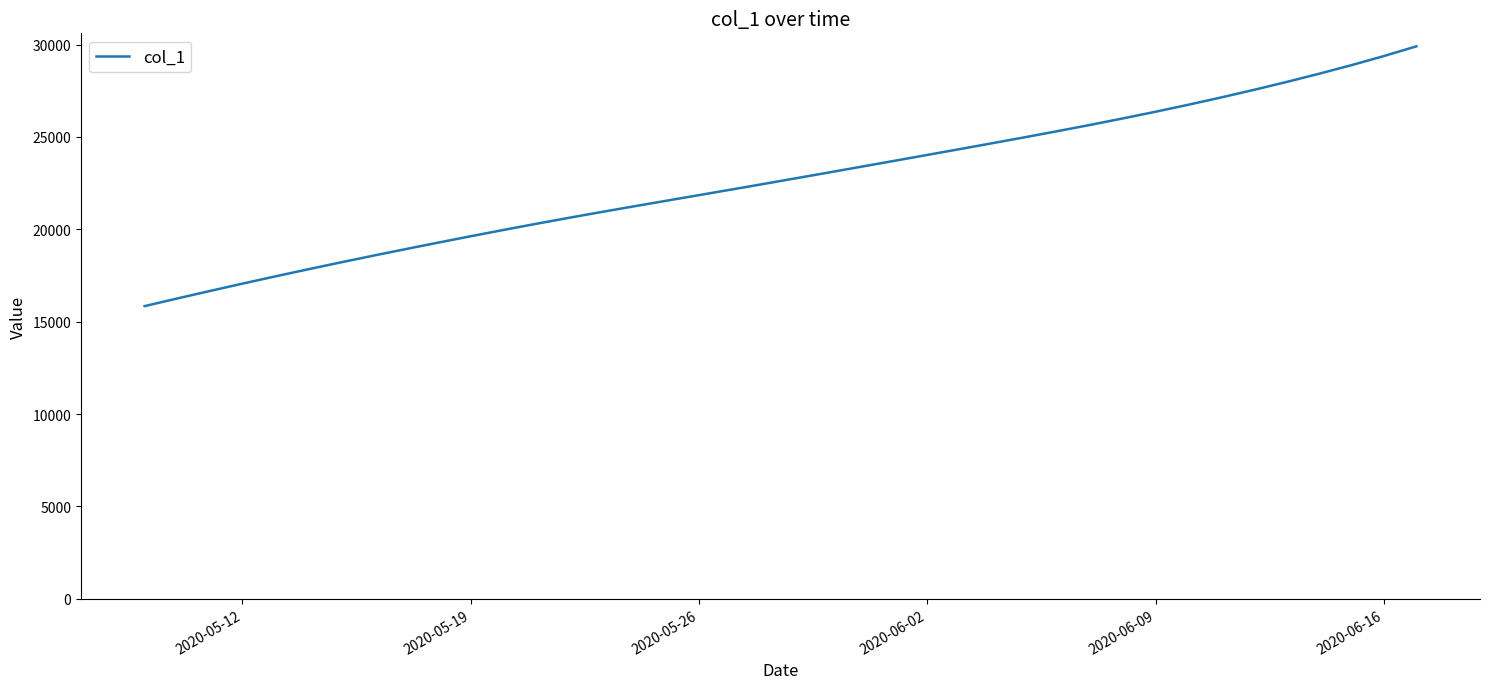

What is the minimum value shown in the chart?

15842.6